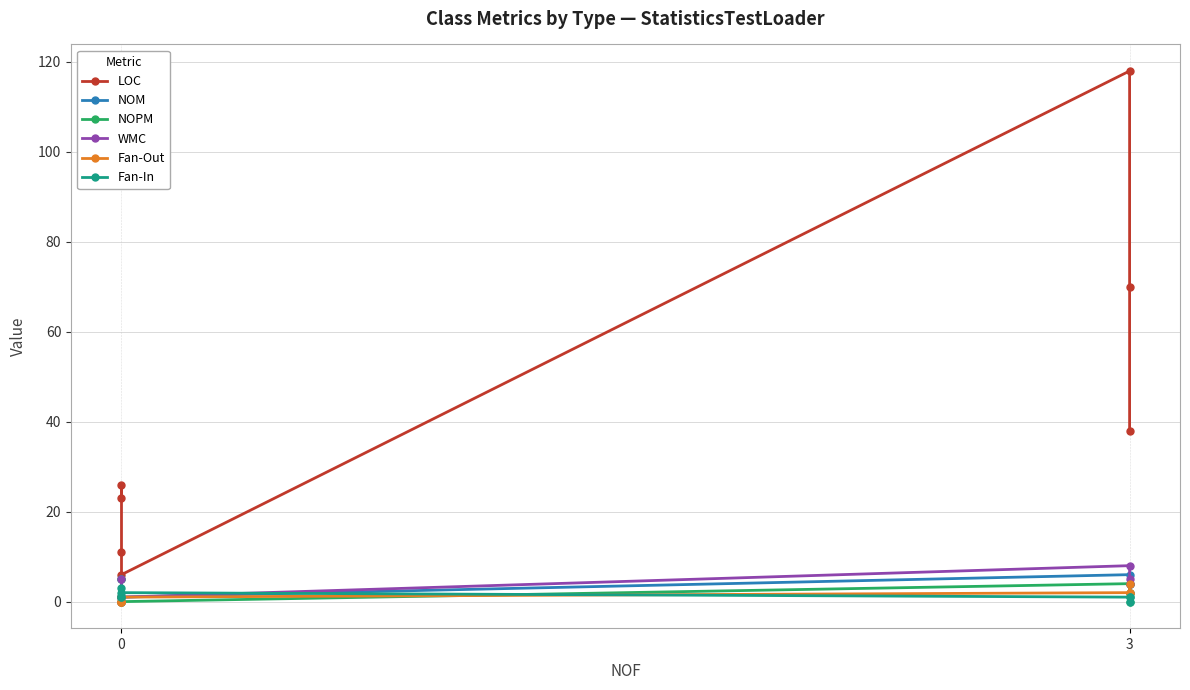

Is it true that NOPM equals 0 at 0?

True